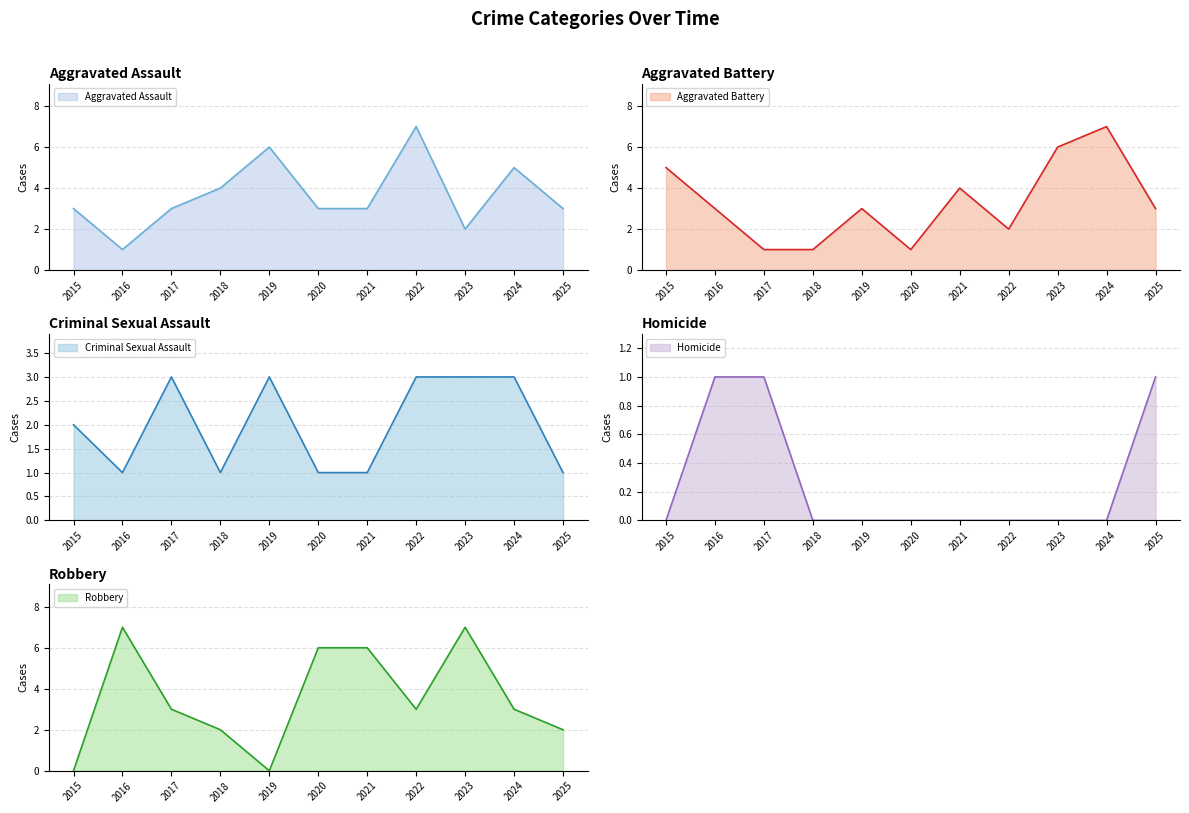

True or false: Aggravated Assault has a value of 3 at 2015.

True